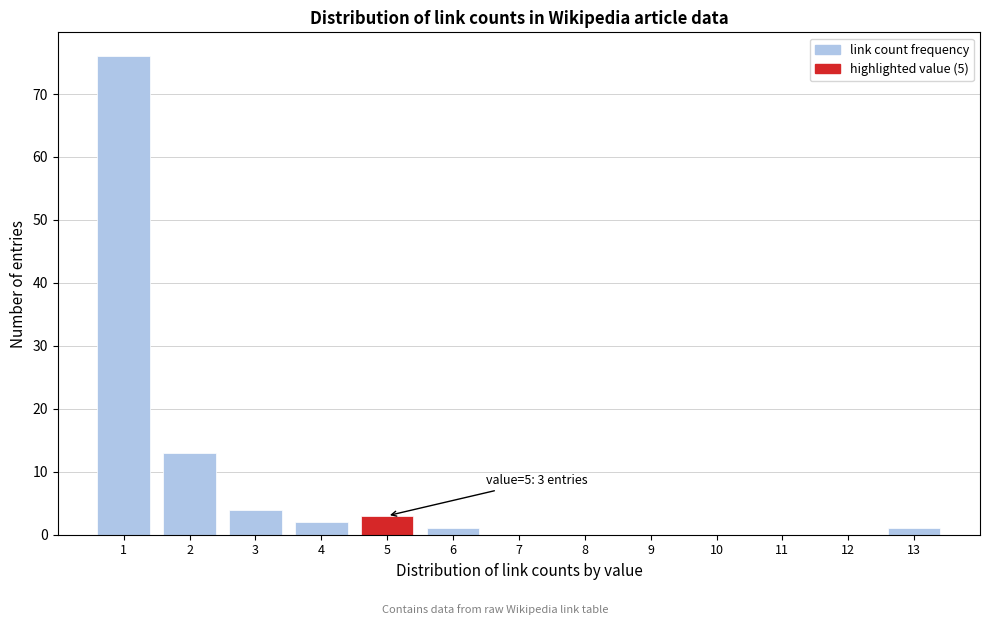

Which range on the x-axis has the tallest bar?

0.5 to 1.5